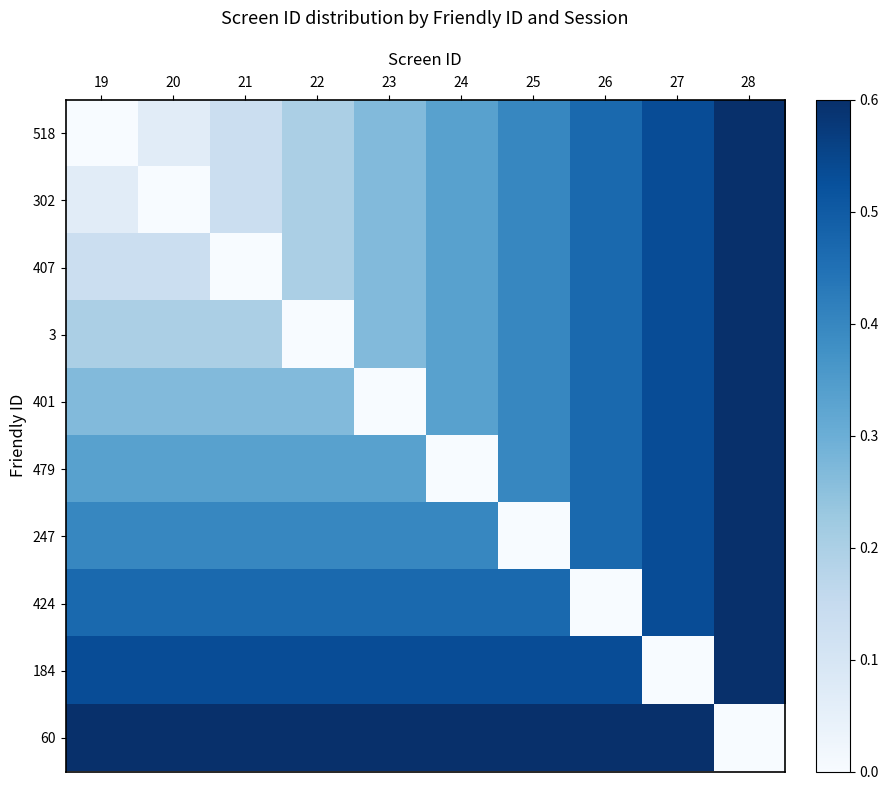

Reading left to right, what are all the values shown in this chart?

518: 19=0.0	20=0.1	21=0.1	22=0.2	23=0.3	24=0.3	25=0.4	26=0.5	27=0.5	28=0.6
302: 19=0.1	20=0.0	21=0.1	22=0.2	23=0.3	24=0.3	25=0.4	26=0.5	27=0.5	28=0.6
407: 19=0.1	20=0.1	21=0.0	22=0.2	23=0.3	24=0.3	25=0.4	26=0.5	27=0.5	28=0.6
3: 19=0.2	20=0.2	21=0.2	22=0.0	23=0.3	24=0.3	25=0.4	26=0.5	27=0.5	28=0.6
401: 19=0.3	20=0.3	21=0.3	22=0.3	23=0.0	24=0.3	25=0.4	26=0.5	27=0.5	28=0.6
479: 19=0.3	20=0.3	21=0.3	22=0.3	23=0.3	24=0.0	25=0.4	26=0.5	27=0.5	28=0.6
247: 19=0.4	20=0.4	21=0.4	22=0.4	23=0.4	24=0.4	25=0.0	26=0.5	27=0.5	28=0.6
424: 19=0.5	20=0.5	21=0.5	22=0.5	23=0.5	24=0.5	25=0.5	26=0.0	27=0.5	28=0.6
184: 19=0.5	20=0.5	21=0.5	22=0.5	23=0.5	24=0.5	25=0.5	26=0.5	27=0.0	28=0.6
60: 19=0.6	20=0.6	21=0.6	22=0.6	23=0.6	24=0.6	25=0.6	26=0.6	27=0.6	28=0.0